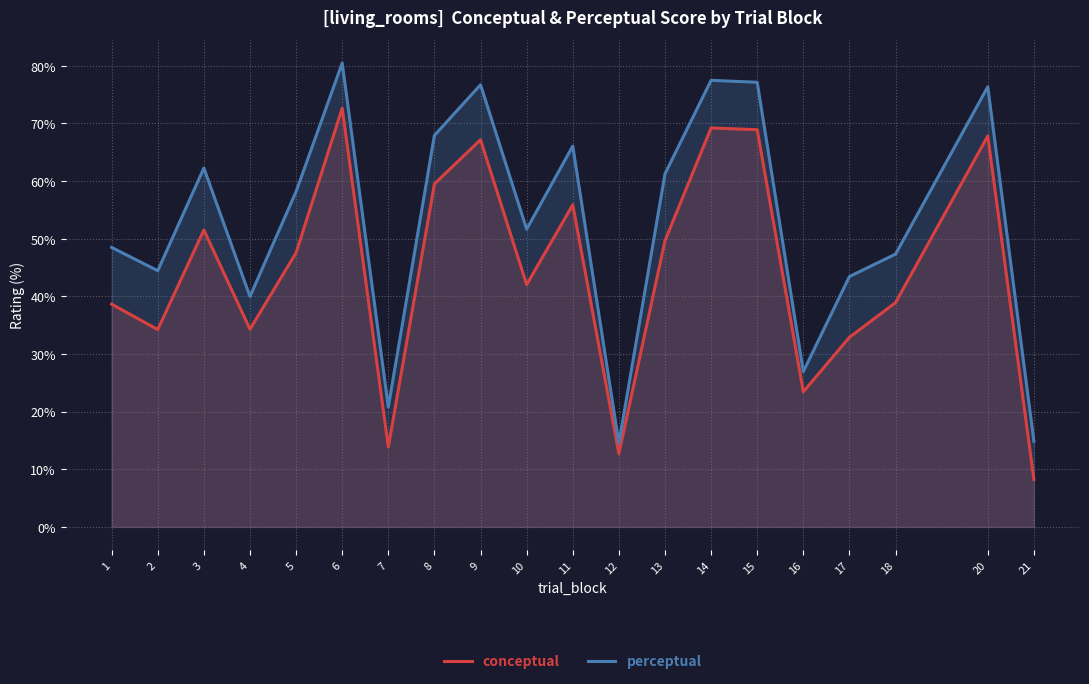

What is the difference between the perceptual values at 9 and 5?

18.5